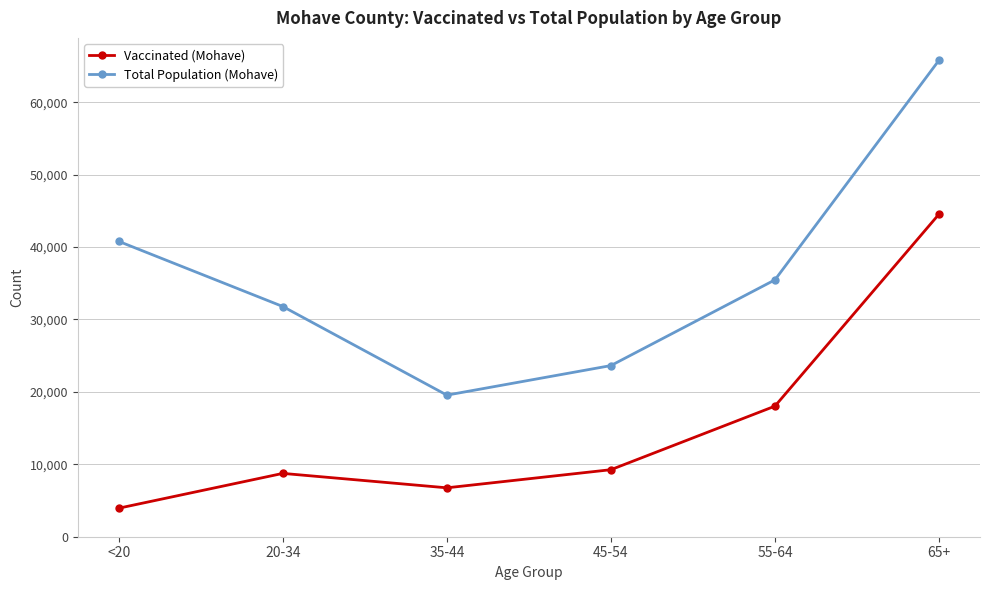

What is the maximum value shown in the chart?

65780